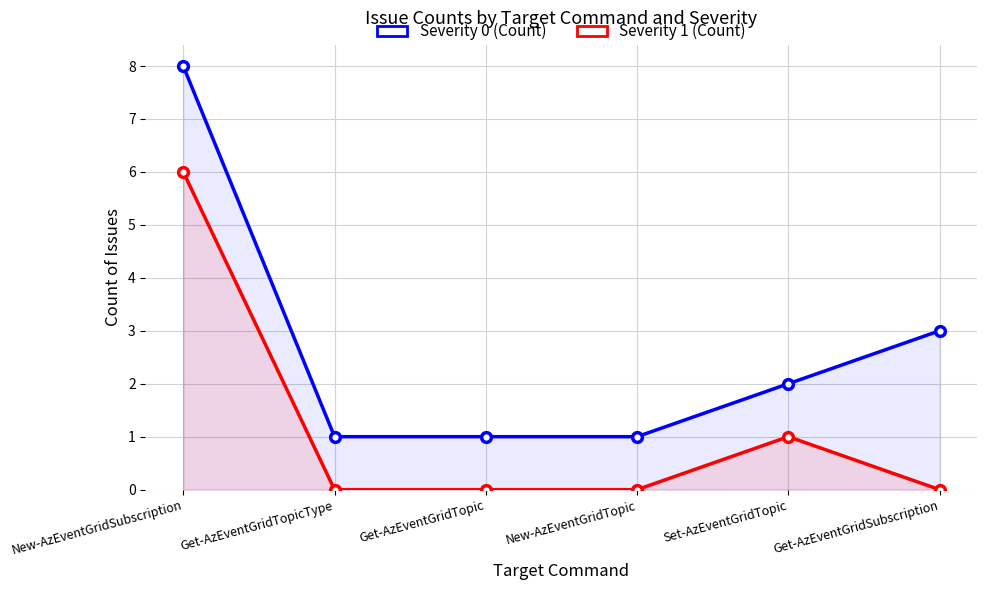

Which series has the largest total across all categories?

Severity 0 (Count)